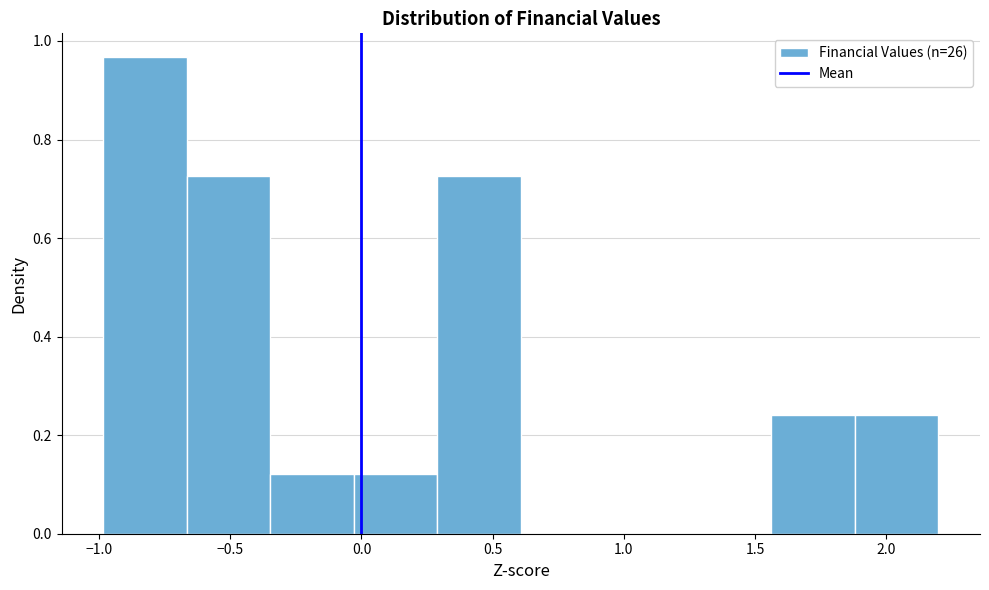

Reading left to right, transcribe this chart: for each bar, give the range it covers on the x-axis and its height. Neither the bar edges nor the heights are printed on the chart, so give them approximately, as read against the axes.

-1.00 to -0.65: 0.96
-0.65 to -0.35: 0.72
-0.35 to -0.05: 0.12
-0.05 to 0.30: 0.12
0.30 to 0.60: 0.72
0.60 to 0.95: 0
0.95 to 1.25: 0
1.25 to 1.55: 0
1.55 to 1.90: 0.24
1.90 to 2.20: 0.24